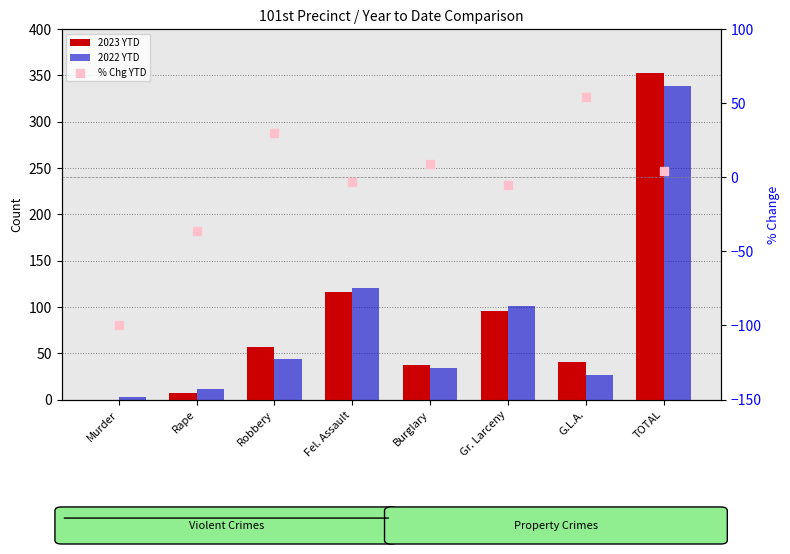

Which series contains the lowest Y value?

% Chg YTD